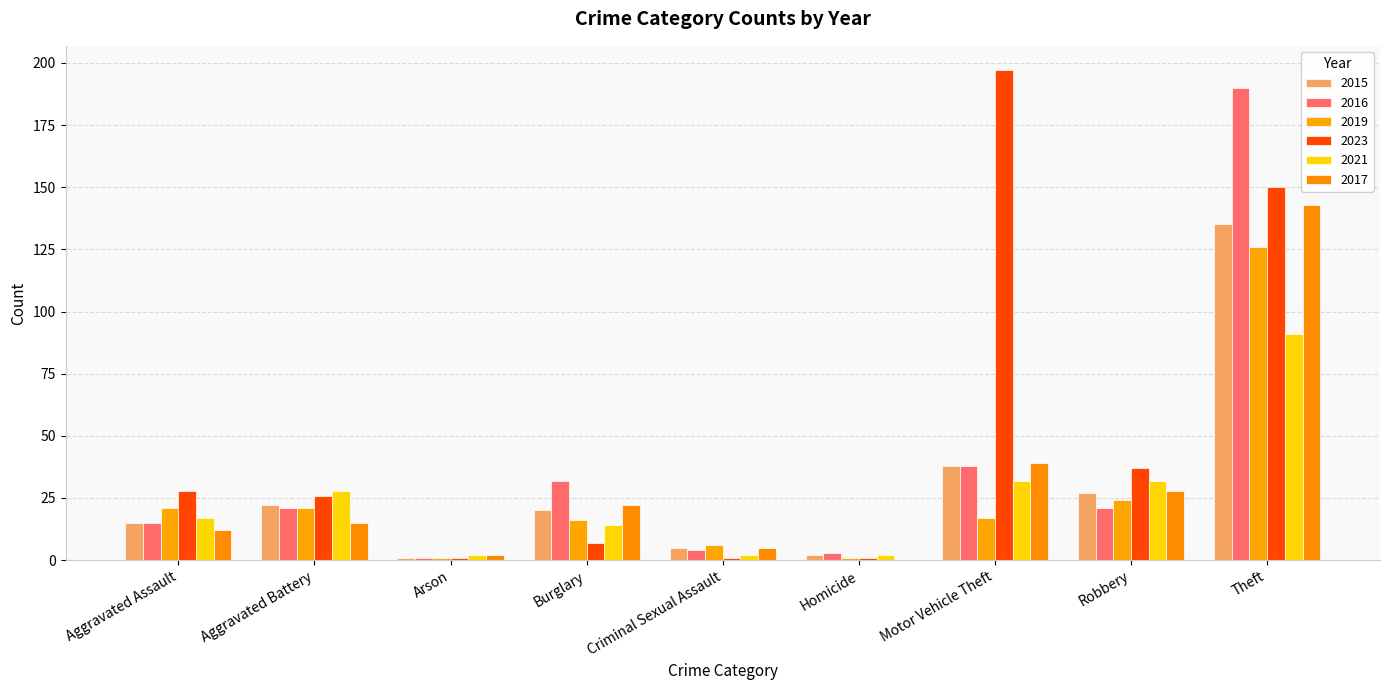

The value of 2021 at Theft is 49. True or false?

False